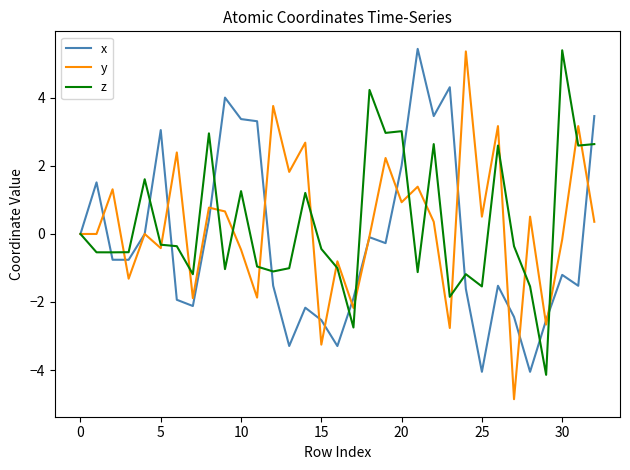

Which series has the largest range (max minus min)?

y